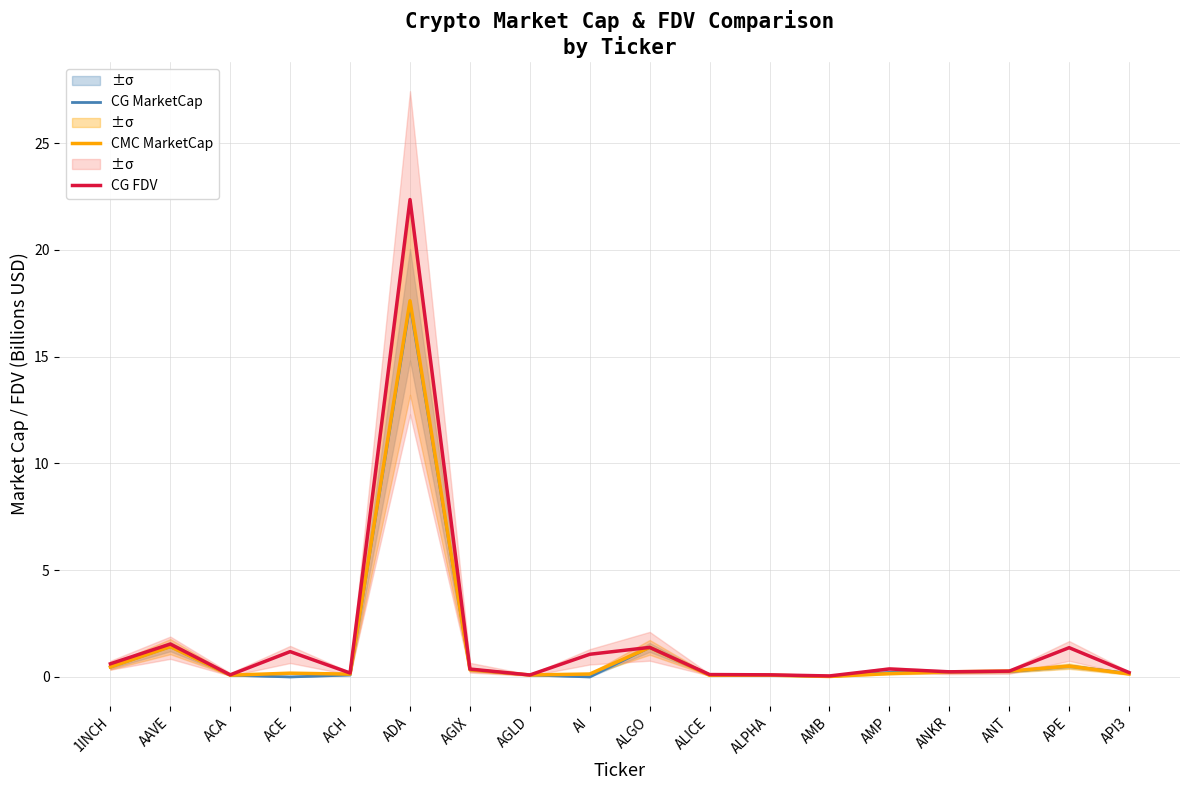

Between ALICE and AI, which is larger?

ALICE